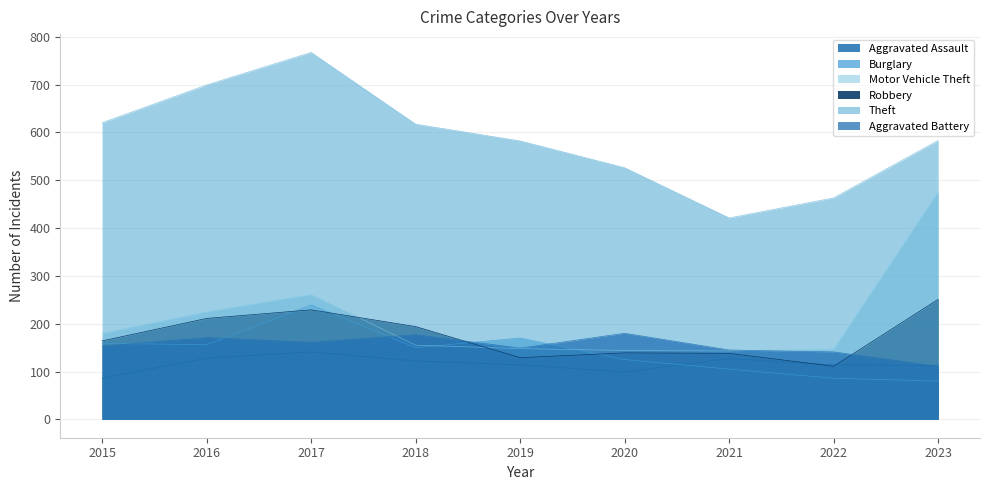

What is the smallest value displayed?

80